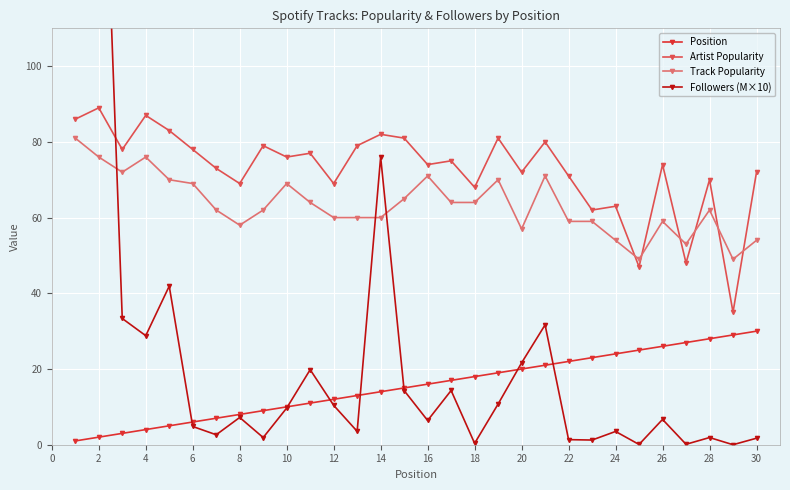

True or false: Track Popularity and Position cross at least once.

False